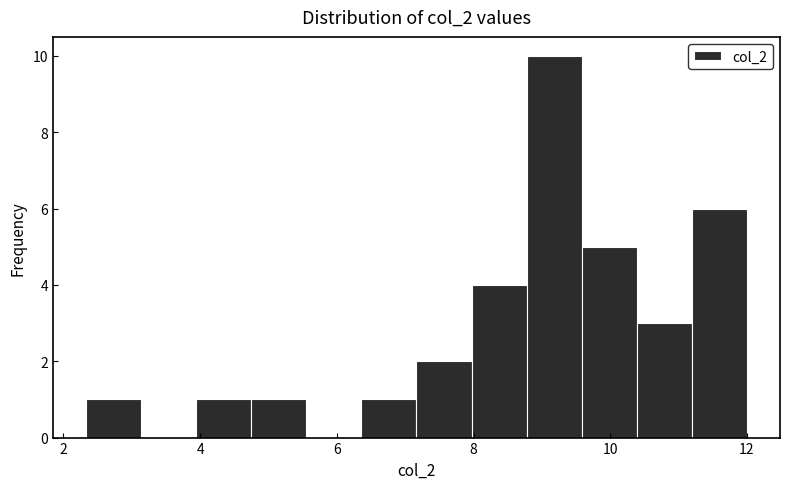

Reading left to right, transcribe this chart: for each bar, give the range it covers on the x-axis and its height. Neither the bar edges nor the heights are printed on the chart, so give them approximately, as read against the axes.

2.4 to 3.2: 1
3.2 to 4.0: 0
4.0 to 4.8: 1
4.8 to 5.6: 1
5.6 to 6.4: 0
6.4 to 7.2: 1
7.2 to 8.0: 2
8.0 to 8.8: 4
8.8 to 9.6: 10
9.6 to 10.4: 5
10.4 to 11.2: 3
11.2 to 12.0: 6